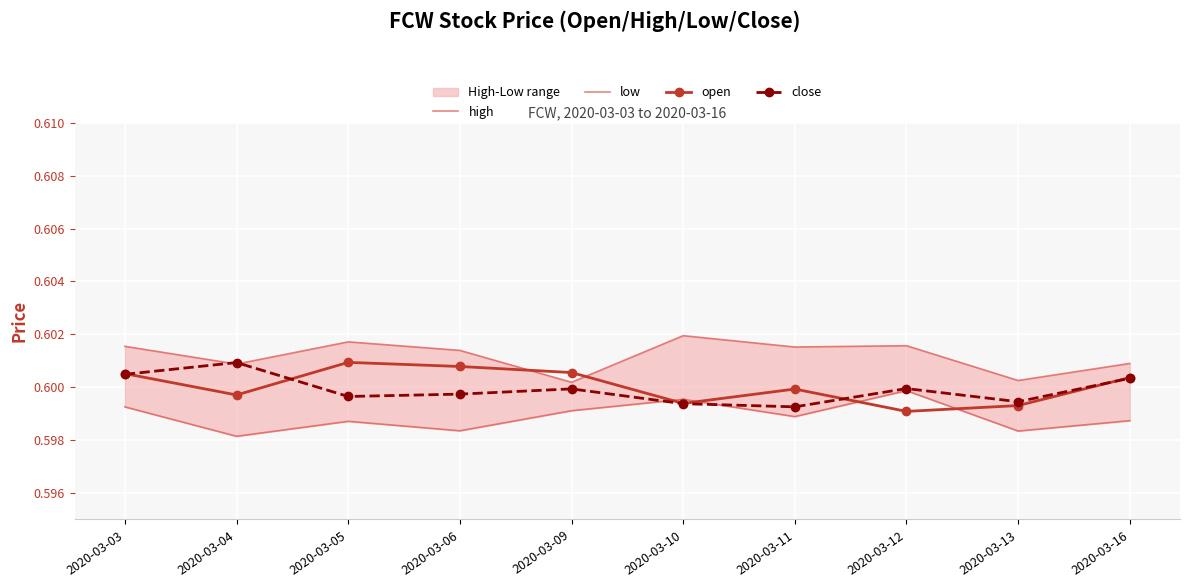

True or false: low has more than 2 interior local peaks.

True